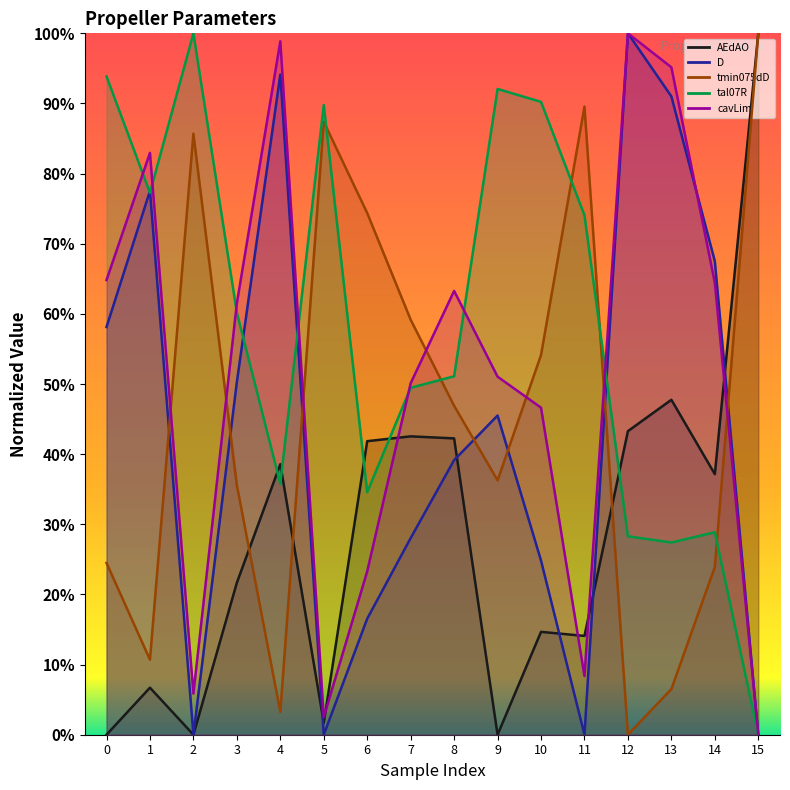

What is the value of the tal07R point at the 13th from the left?

0.3